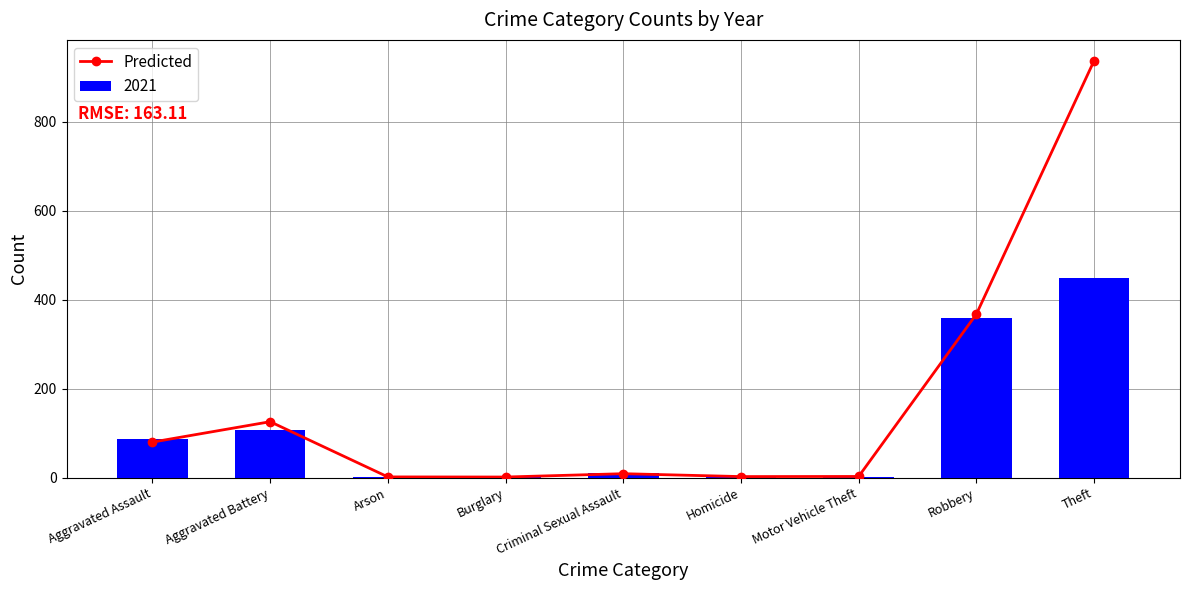

Count the number of values greater than 8.

5